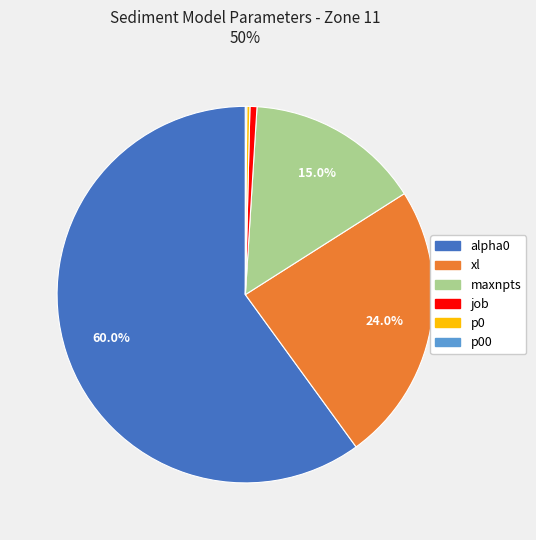

Is there any slice that represents more than half of the pie?

Yes